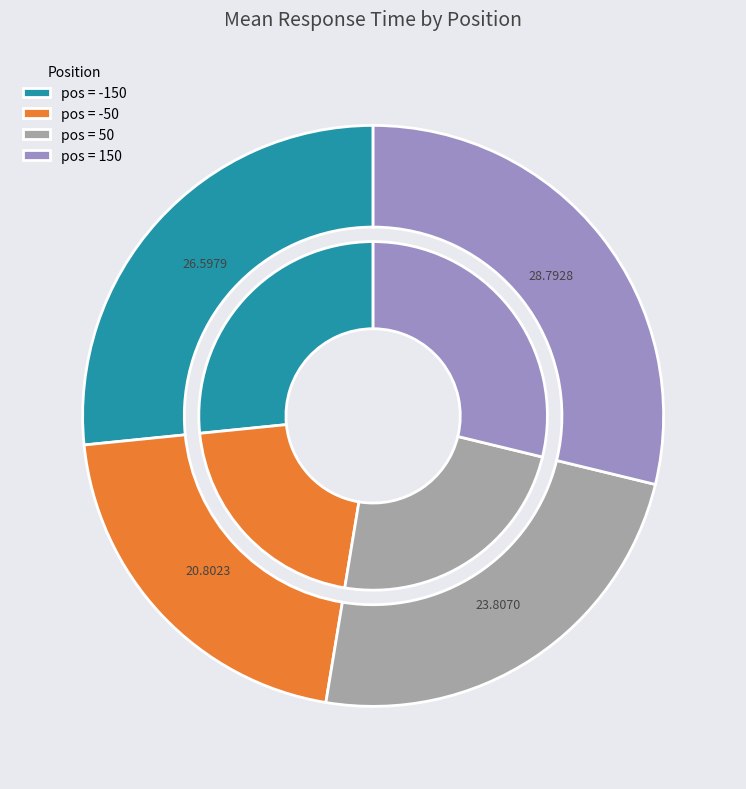

Count the number of slices in the pie.

4